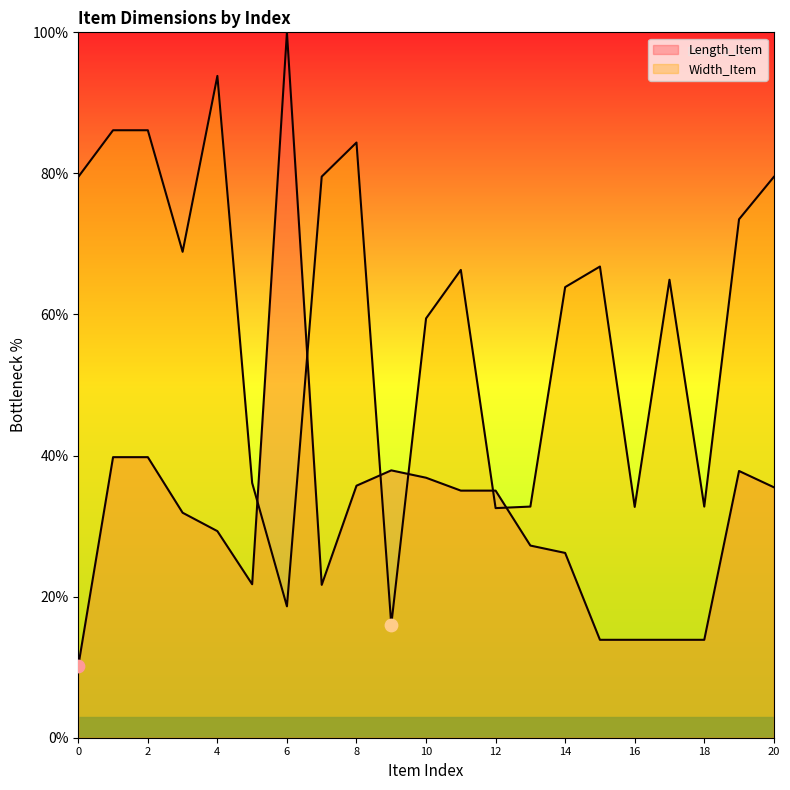

Is the value of Width_Item at 19 greater than the value of Length_Item at 5?

Yes